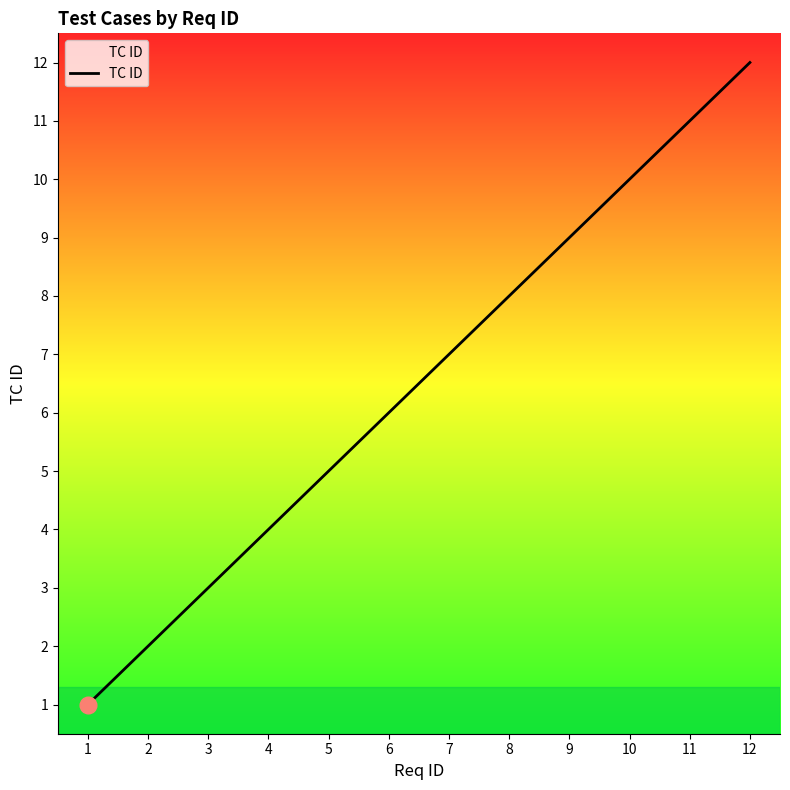

Where is the data nearest to the value 6?

6